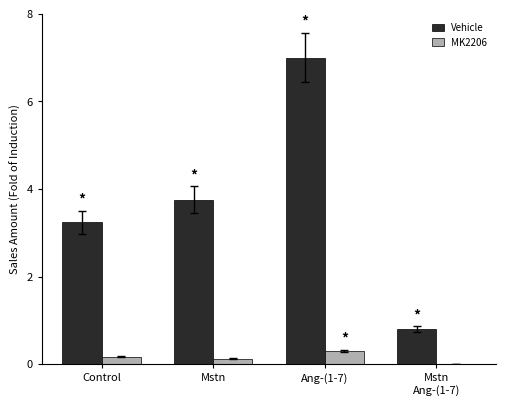

At which category is the sum across all series the highest?

Ang-(1-7)